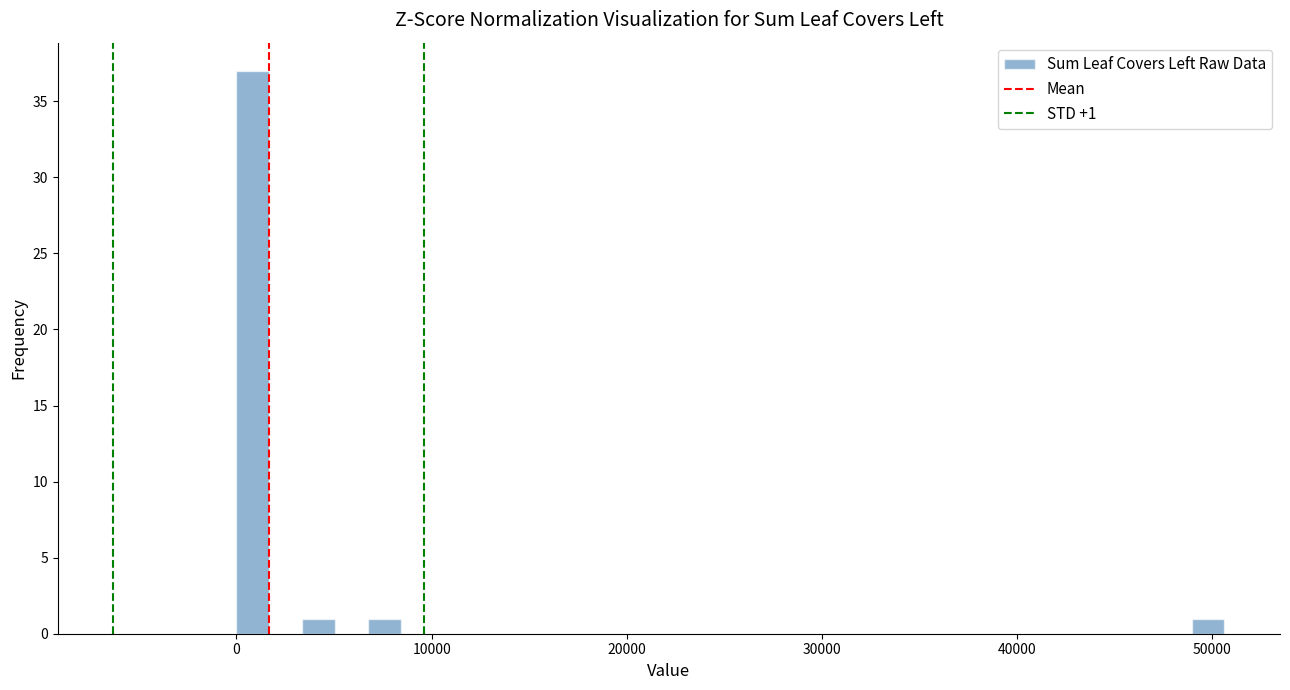

Around what value on the x-axis is the tallest bar? Give the approximate position of its centre, as read against the axis.

1000